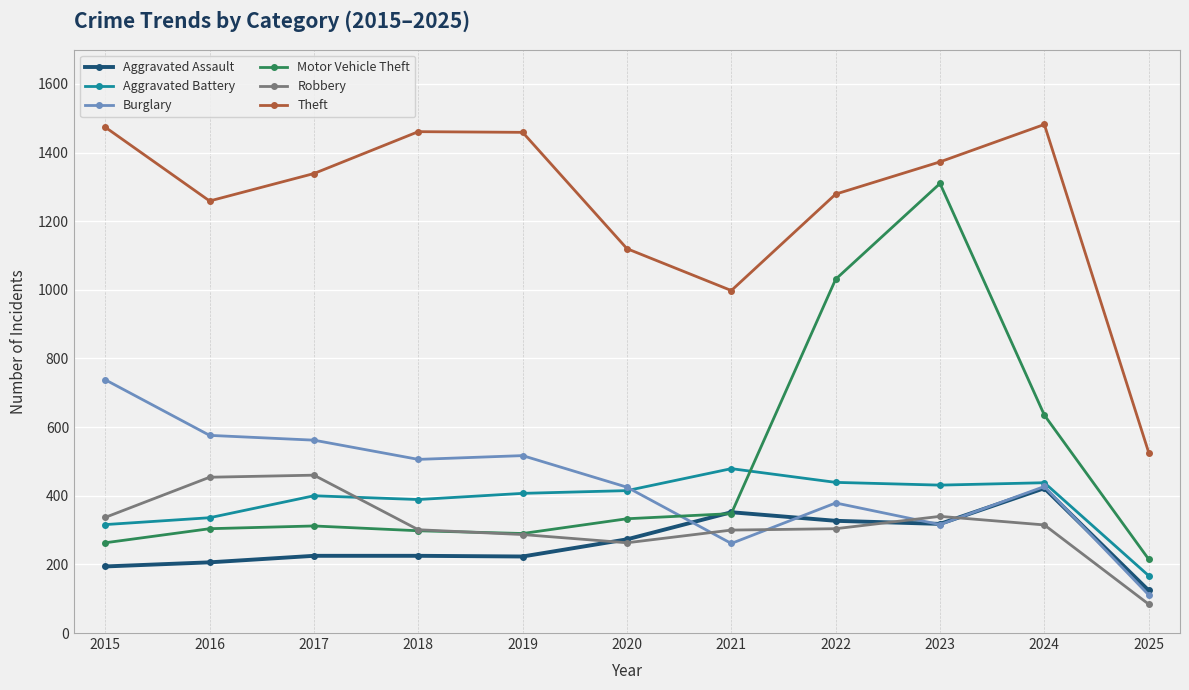

What is the sum of all Robbery values?

3445